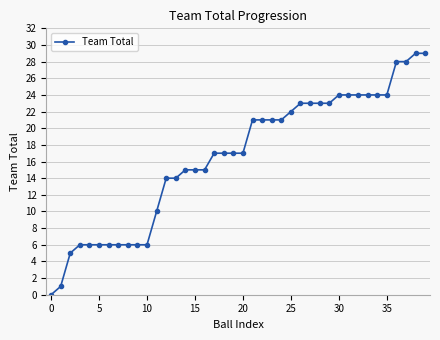

What is the greatest value displayed?

29